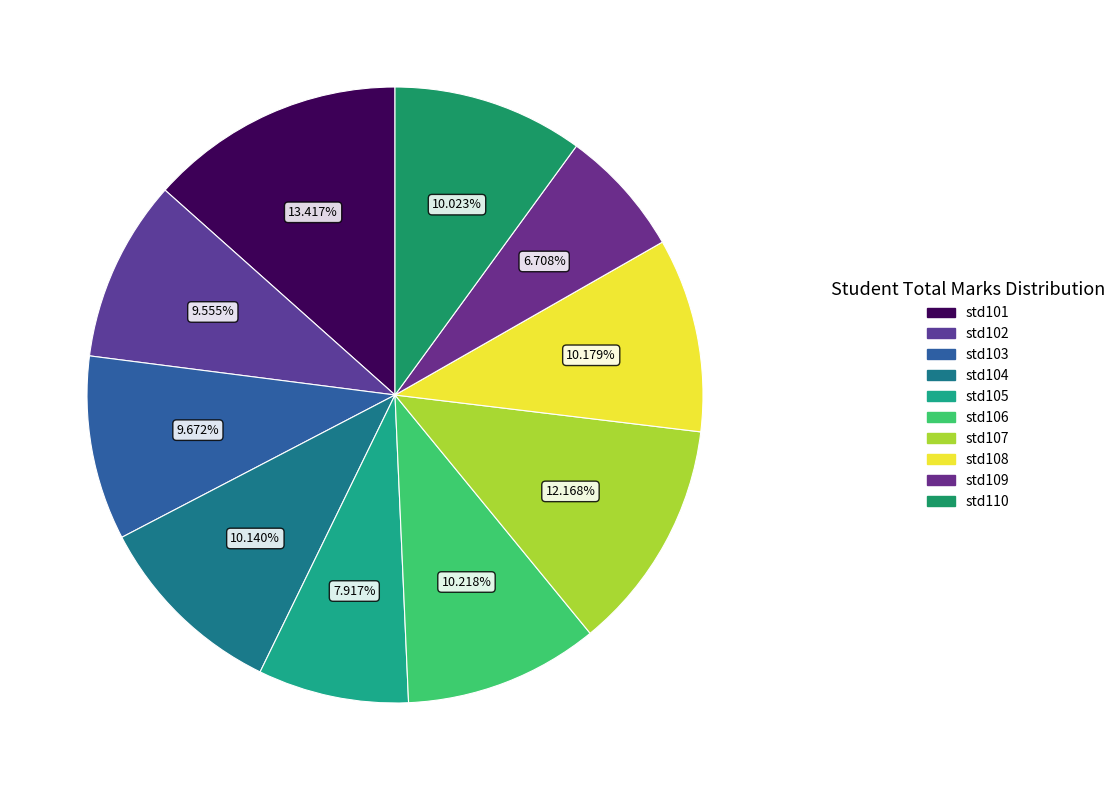

Which slice is the largest?

std101